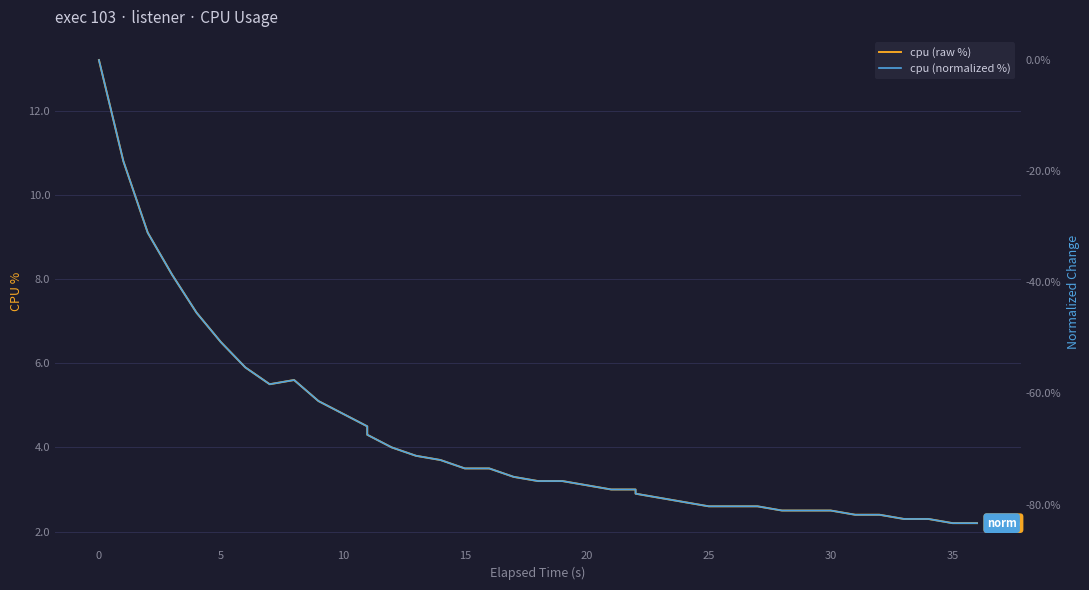

What is the difference between the maximum and second lowest values in the cpu (raw %) series?

11.0